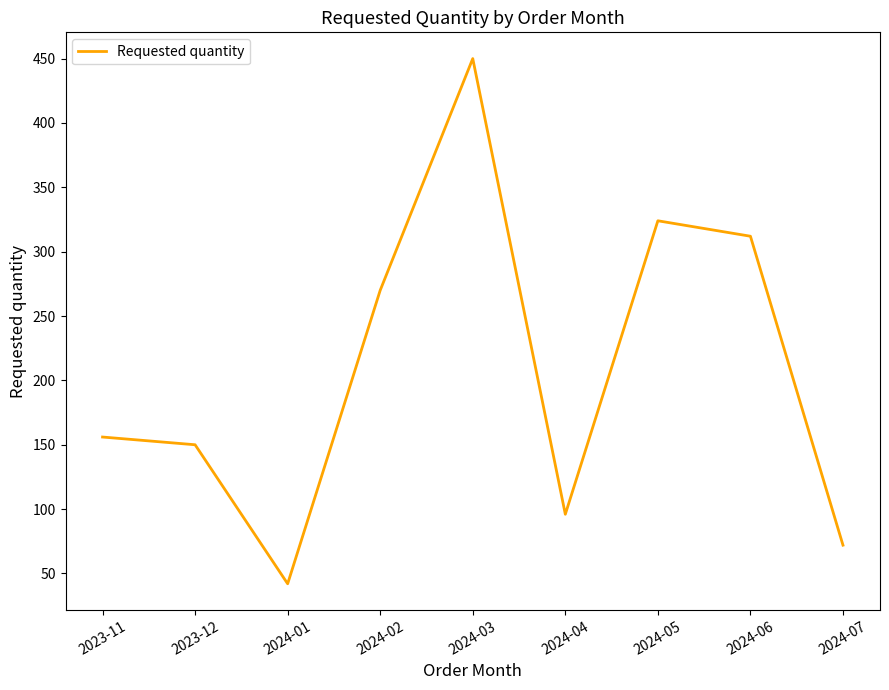

True or false: the data shows 96 at 2024-04.

True